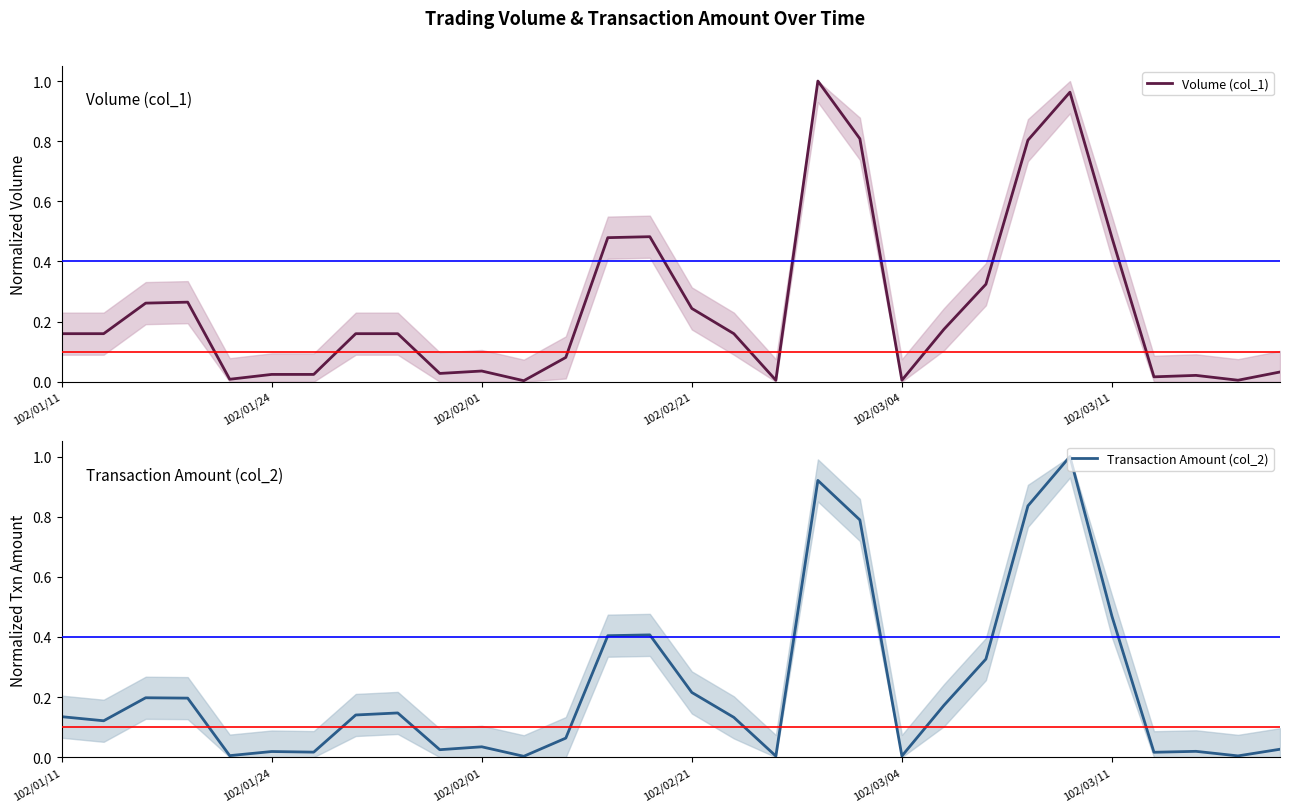

At which category is the sum across all series the highest?

24